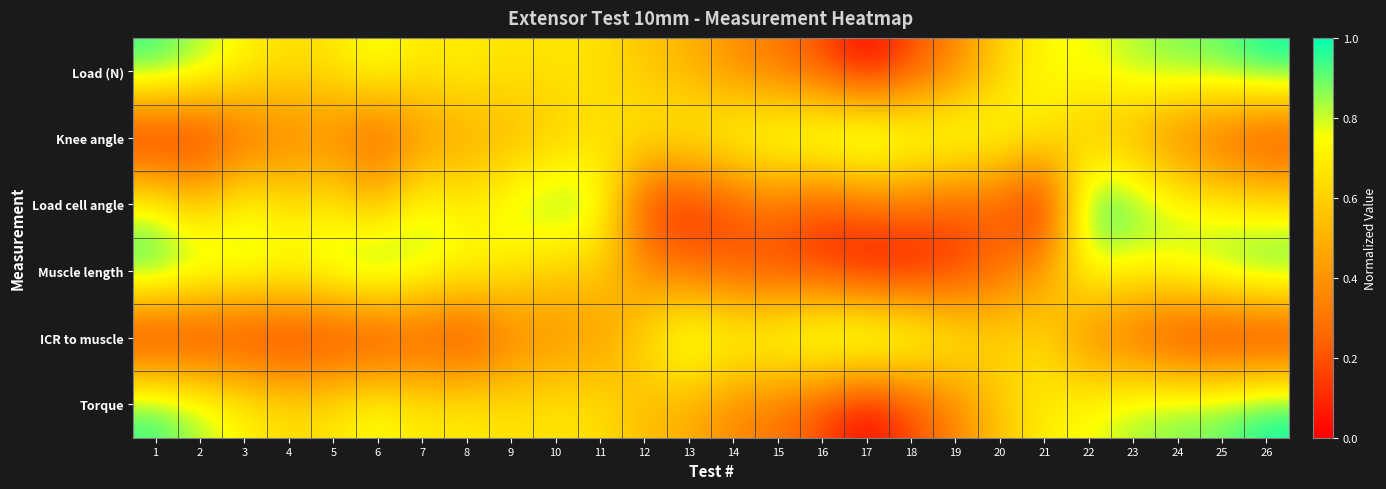

List the series in order of their peak value, highest first.

Load (N), Knee angle, Load cell angle, Muscle length, ICR to muscle, Torque